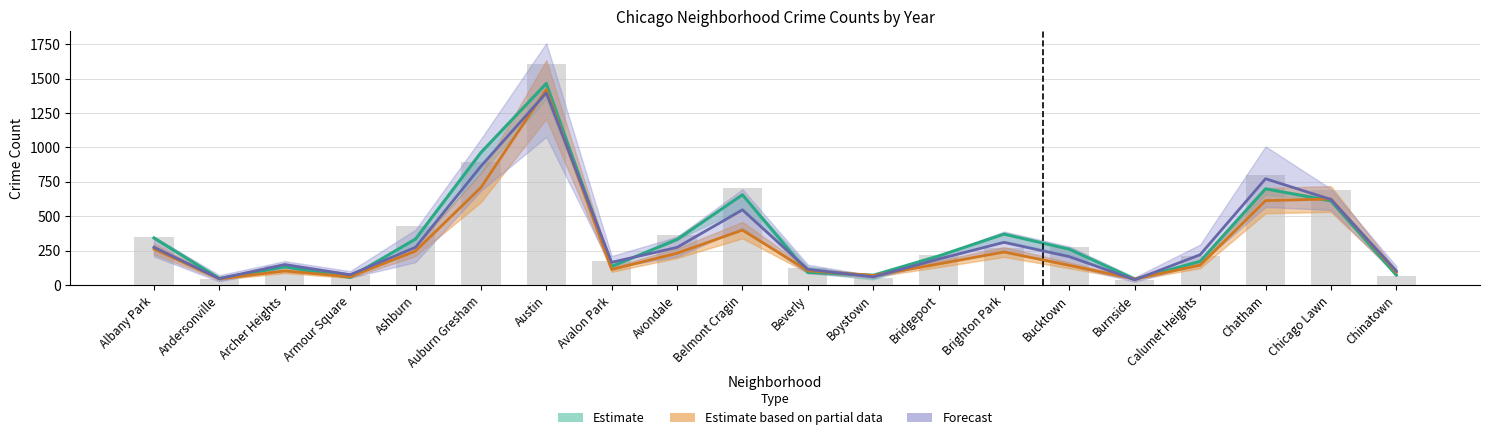

Reading right to left, what are all the values shown in this chart?

Chinatown=64	Chicago Lawn=691	Chatham=796	Calumet Heights=212	Burnside=40	Bucktown=278	Brighton Park=272	Bridgeport=219	Boystown=52	Beverly=122	Belmont Cragin=705	Avondale=367	Avalon Park=172	Austin=1602	Auburn Gresham=896	Ashburn=431	Armour Square=74	Archer Heights=138	Andersonville=42	Albany Park=347